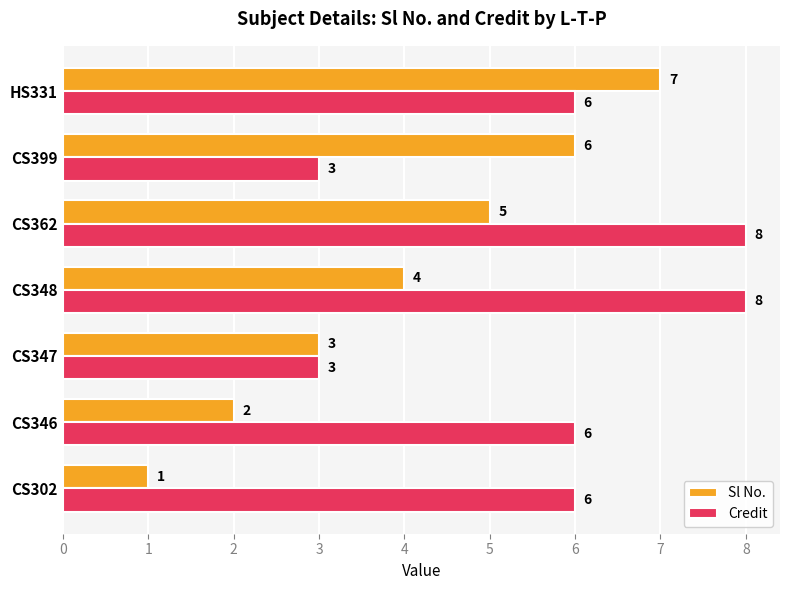

What is the sum of the Sl No. values at CS346 and CS302?

3